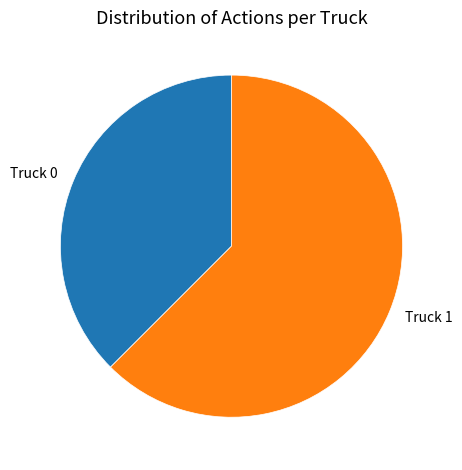

Which category has the smallest portion of the pie?

Truck 0